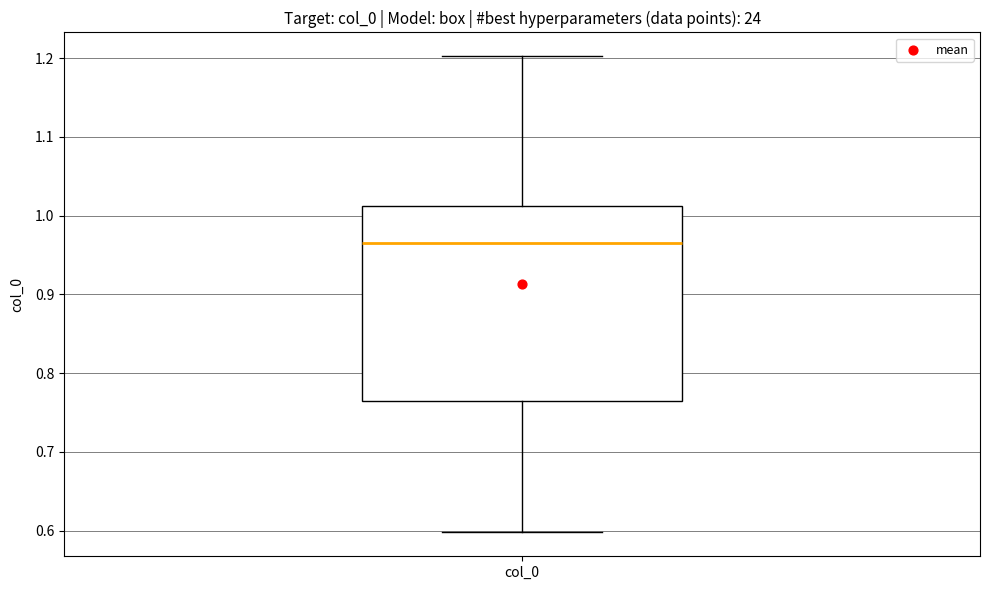

Where does the upper whisker of the box for col_0 end on the y-axis? The values are not printed on the chart, so give them approximately, as read against the axis.

1.20